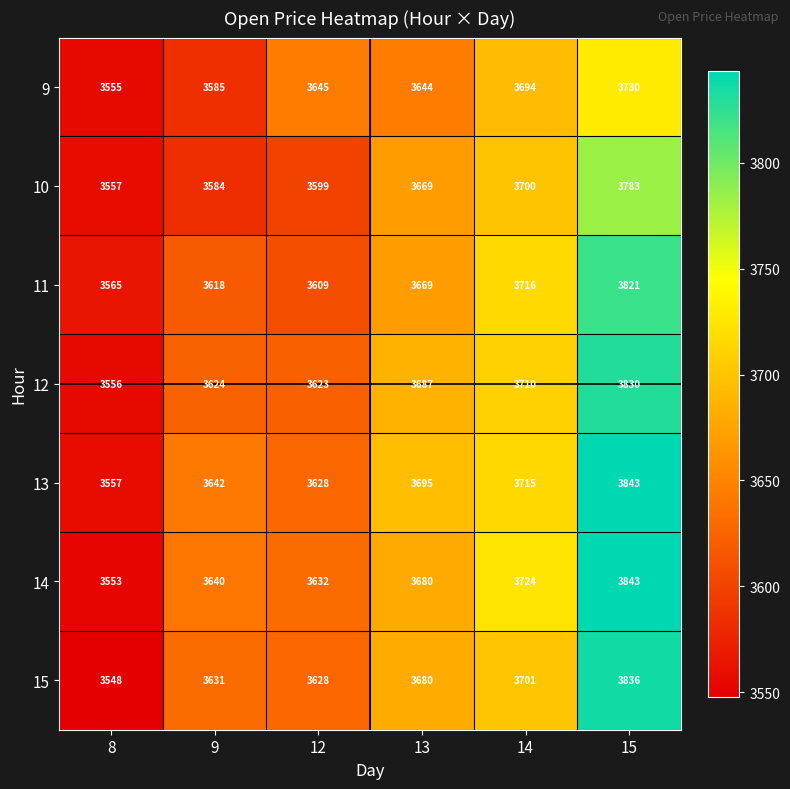

How many data points in 10 are less than 3669?

3